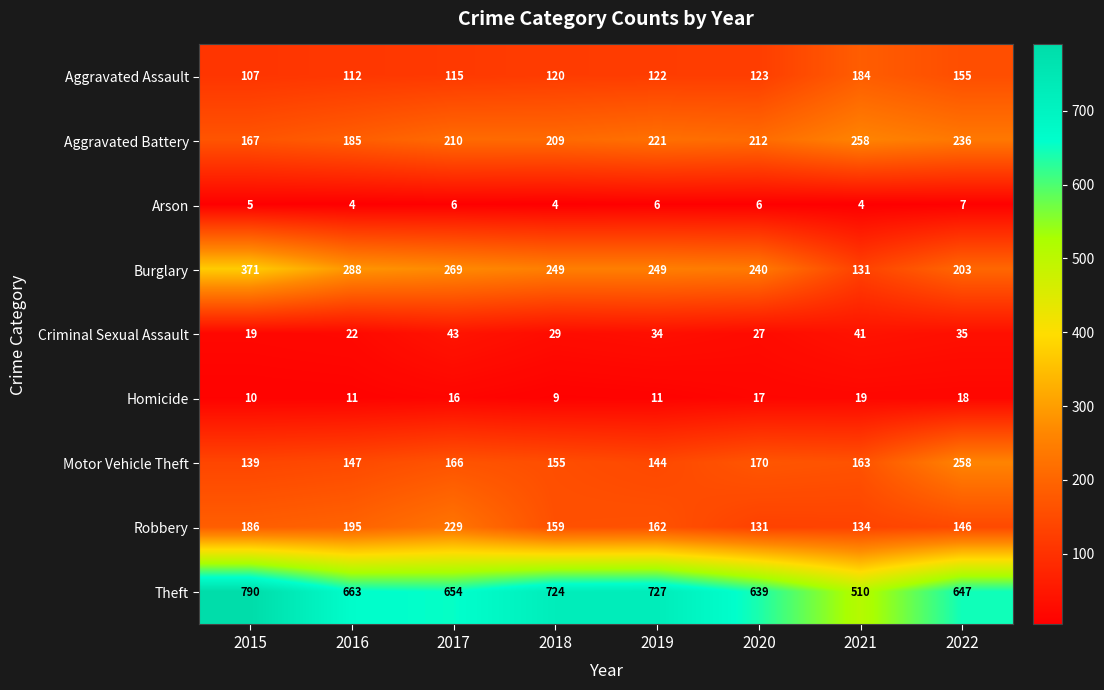

What is the minimum value shown in the chart?

4